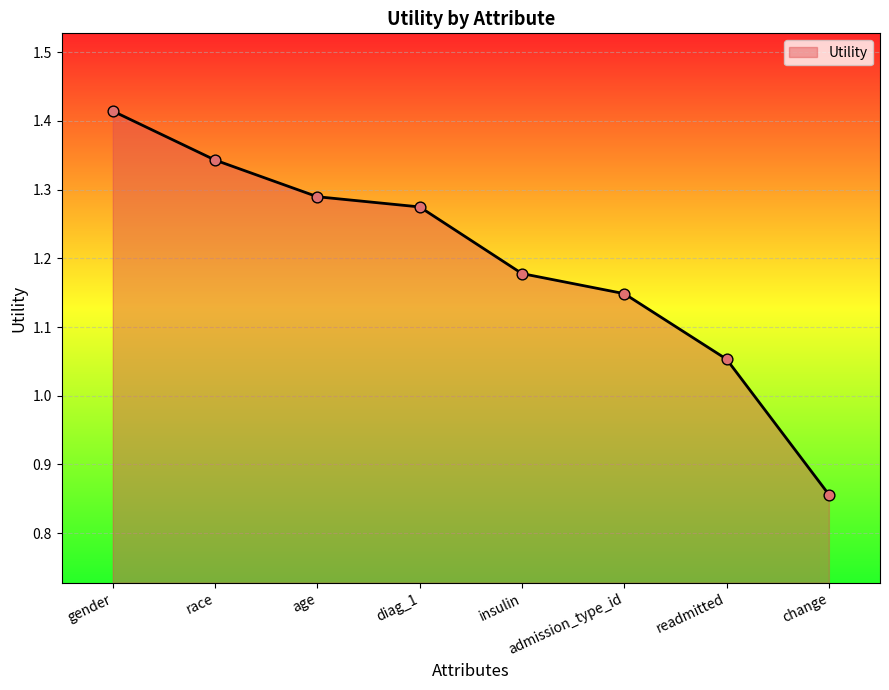

What is the ratio of the value at age to the value at diag_1?

1.0